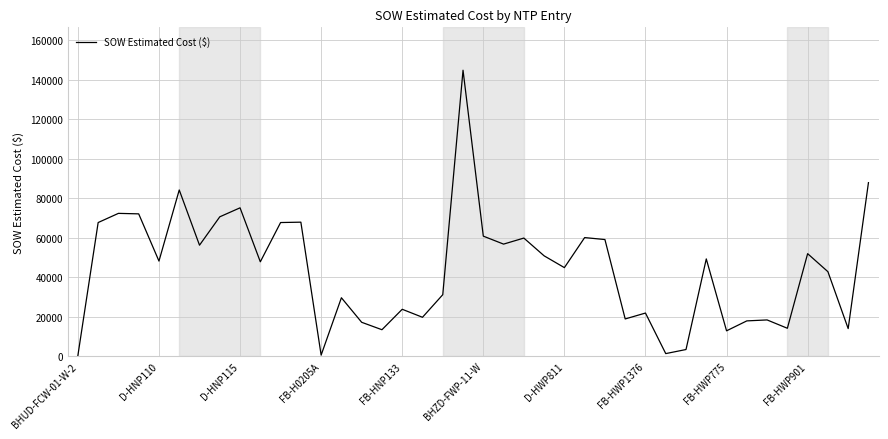

What is the greatest value displayed?

144886.0